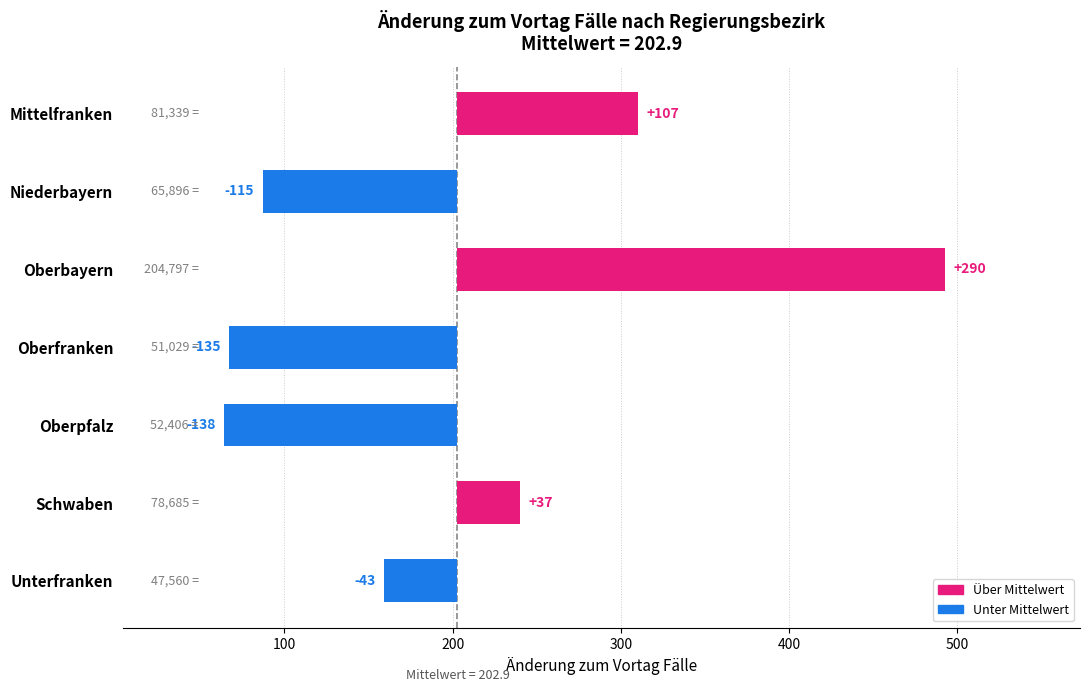

What is the value of the 6th bar from the left?

37.1